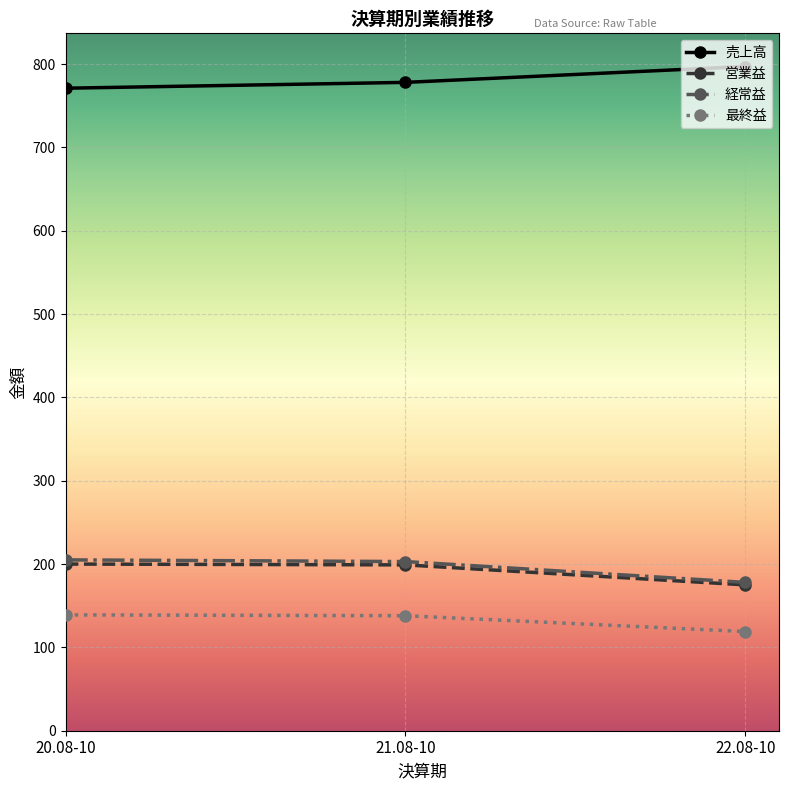

What position from the right is 22.08-10?

1